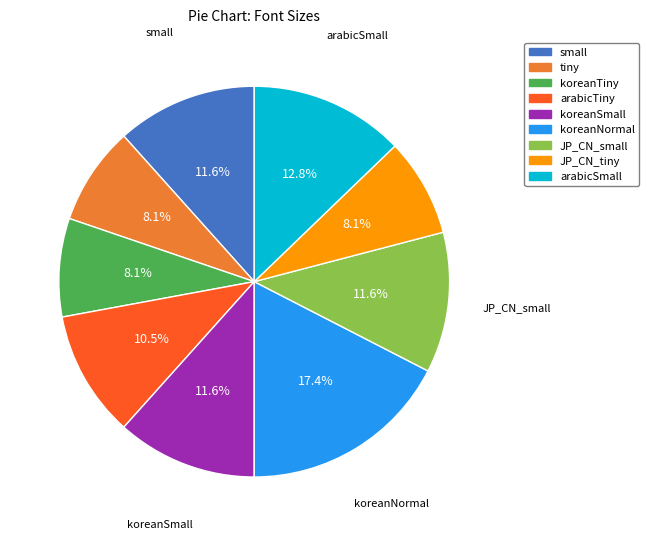

What portion of the pie excludes small?

88.4%